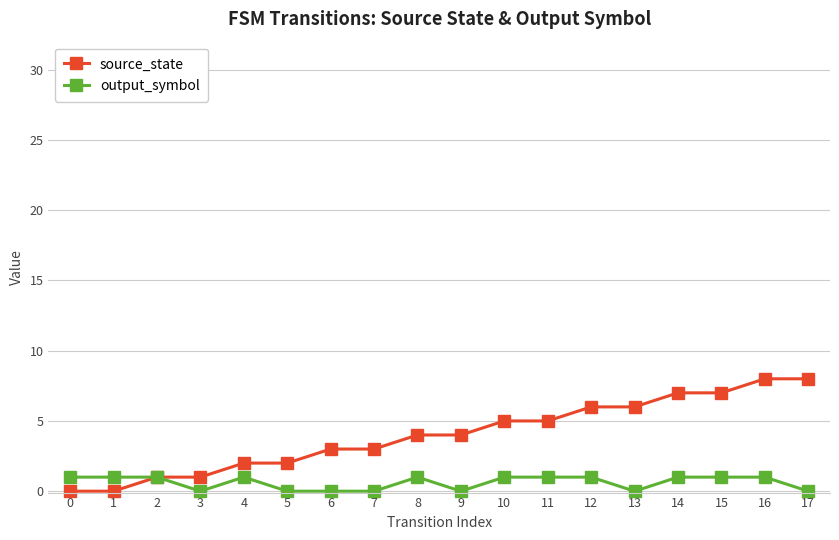

List the series in order of their overall mean, lowest first.

output_symbol, source_state